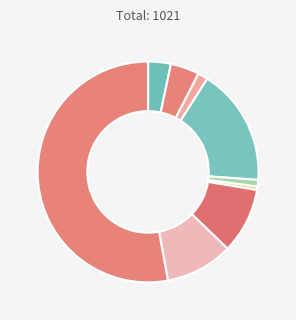

How many slices are in this pie chart?

9